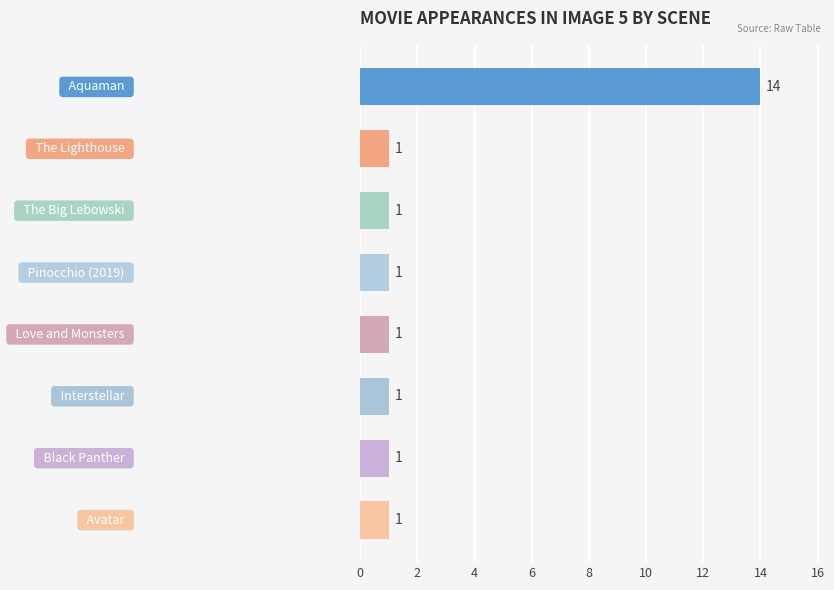

What is the greatest value displayed?

14